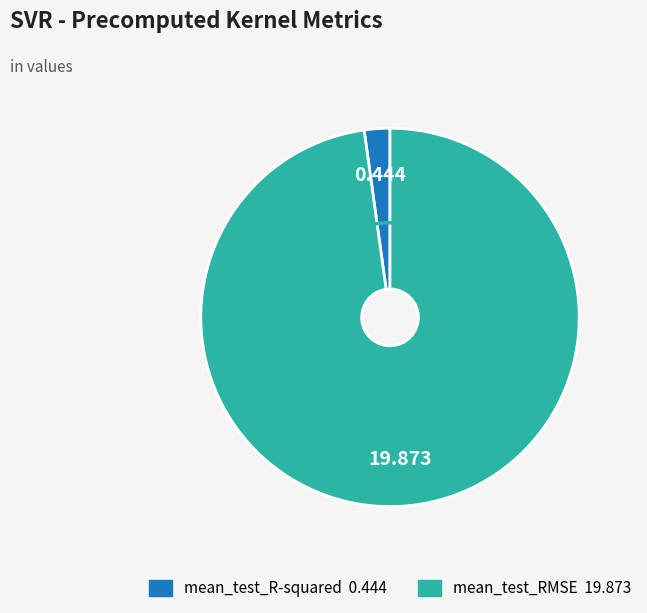

Which category has the biggest portion of the pie?

mean_test_RMSE